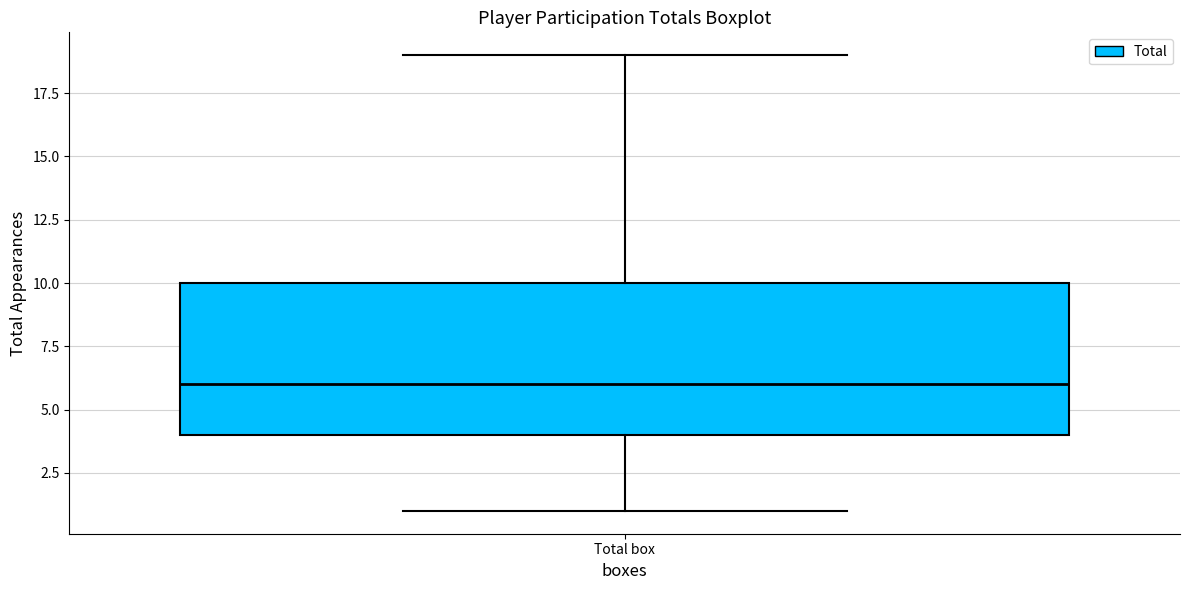

Transcribe this box plot: give where the median line is, the range the box spans, and where the two whiskers end, as read against the y-axis. The values are not printed on the chart, so give them approximately, as read against the axis.

median 6, box 4 to 10, whiskers 1 to 19